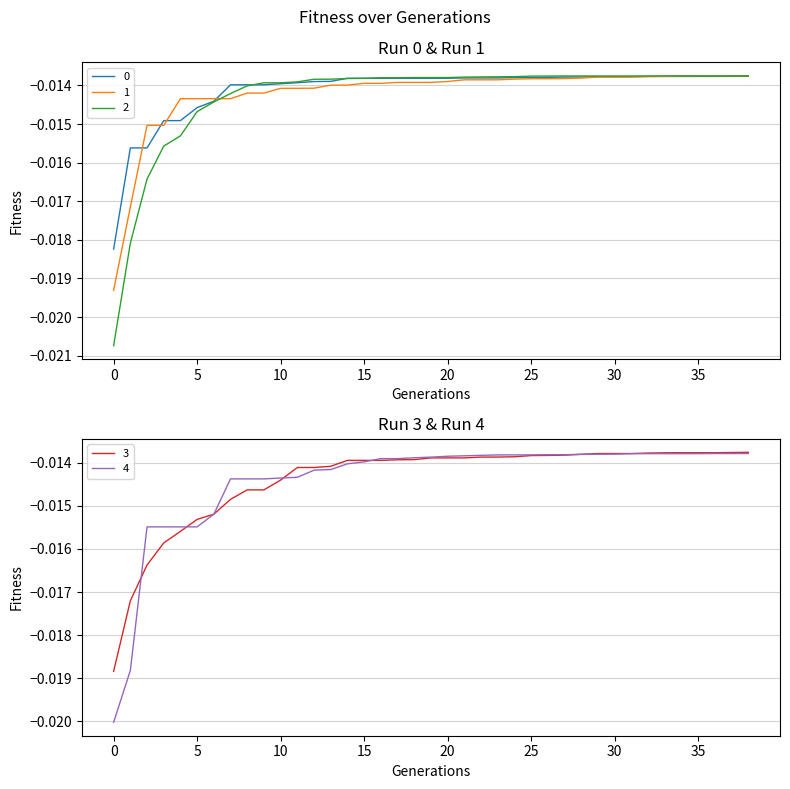

At which label does 1 reach its peak?

38